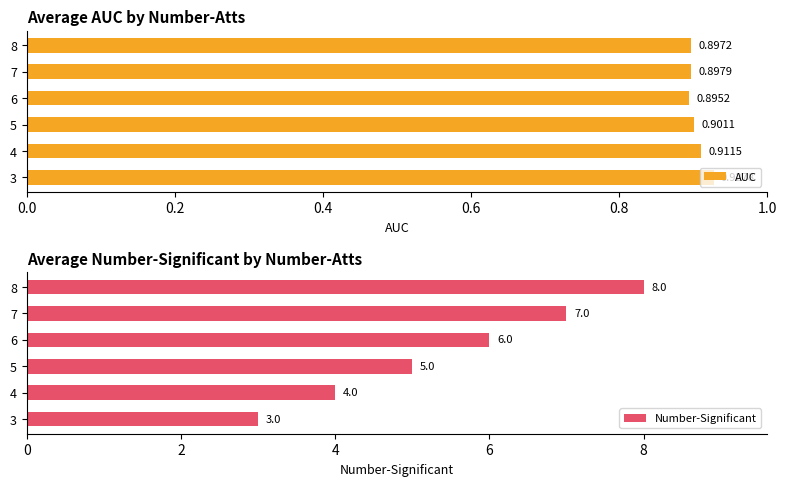

The value of Number-Significant at 5 is 2.9. True or false?

False